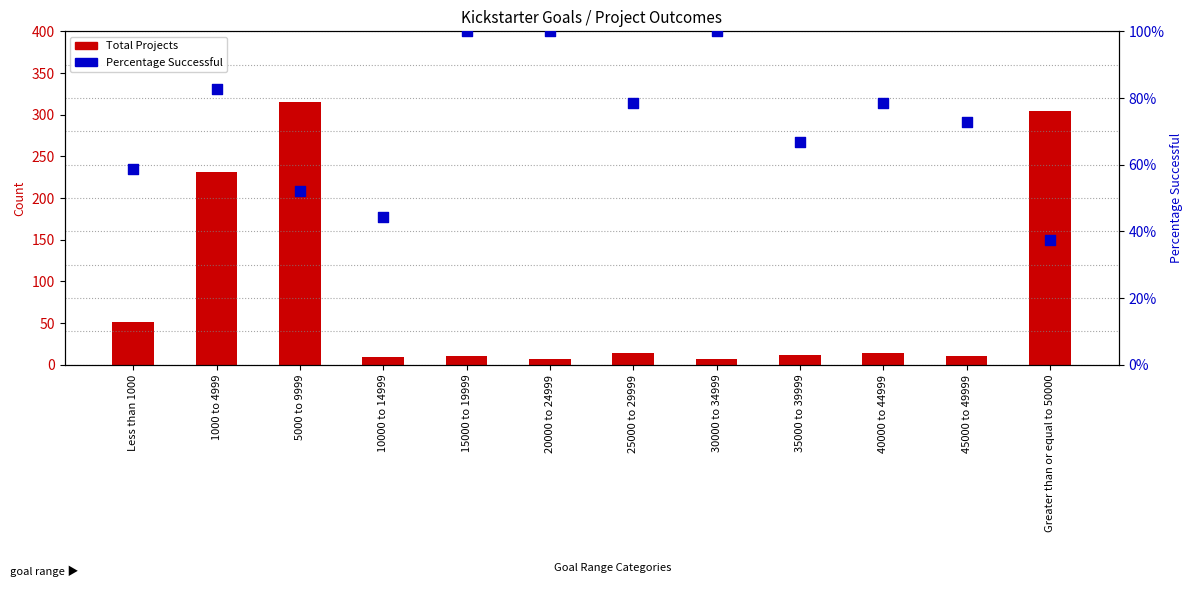

What are all the series names shown in the legend?

Total Projects, Percentage Successful